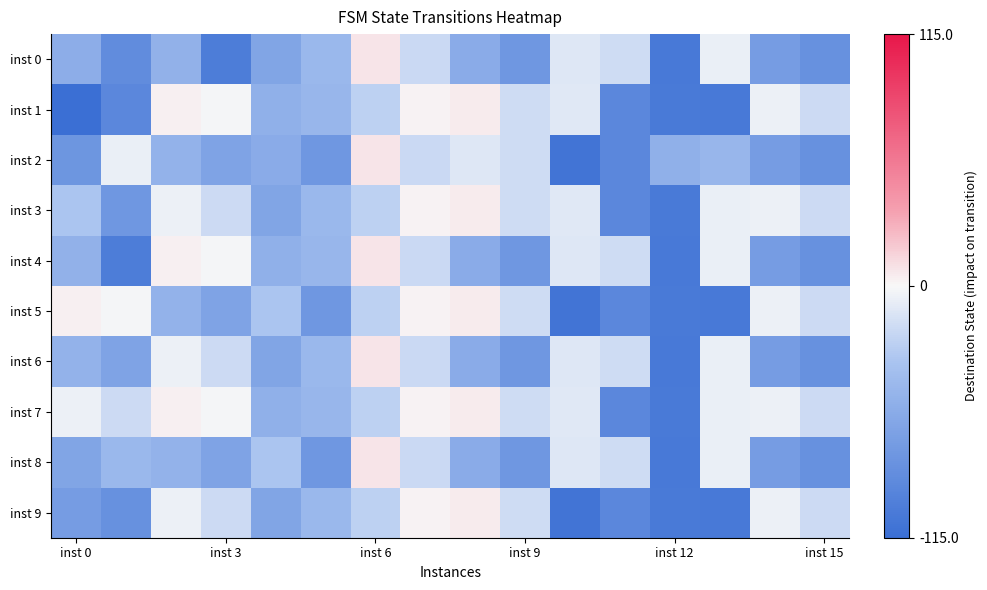

At which category does the chart reach its peak across all series?

inst 6